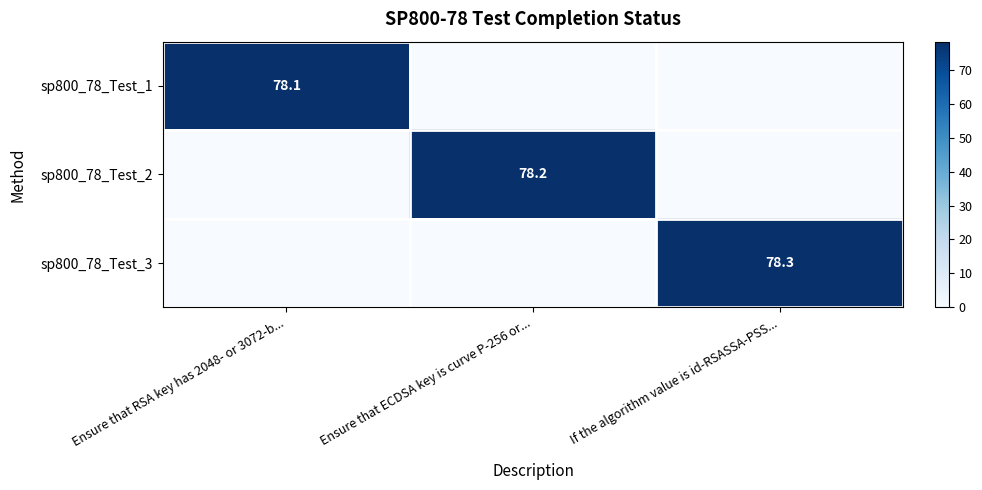

What is the sum of the sp800_78_Test_3 values at If the algorithm value is id-RSASSA-PSS... and Ensure that ECDSA key is curve P-256 or...?

78.3